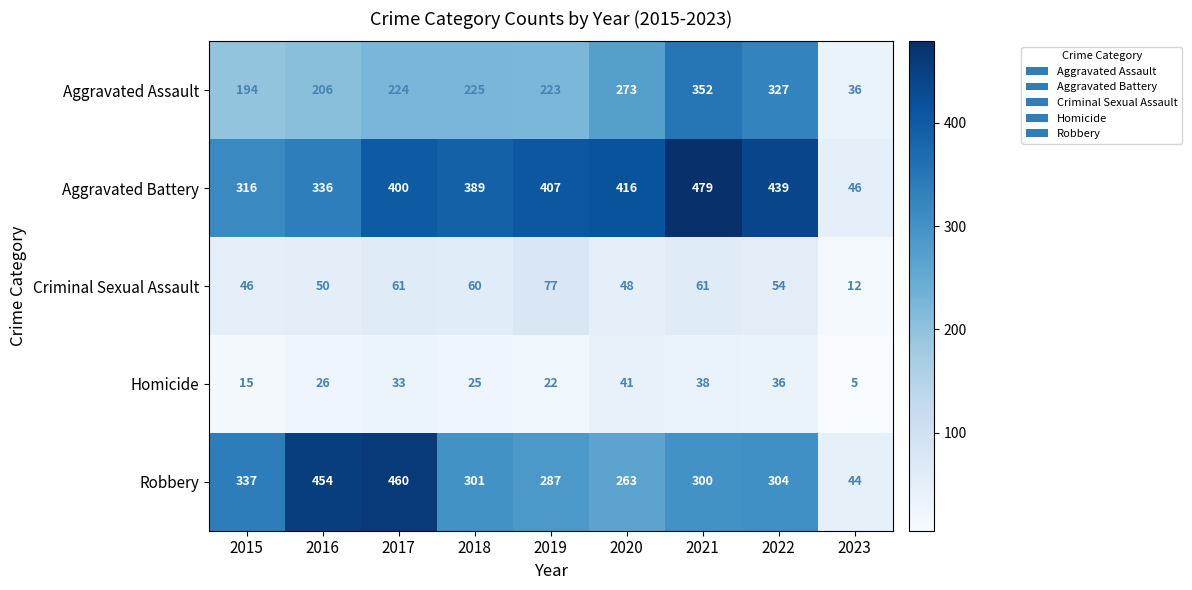

Which series has the largest range (max minus min)?

Aggravated Battery